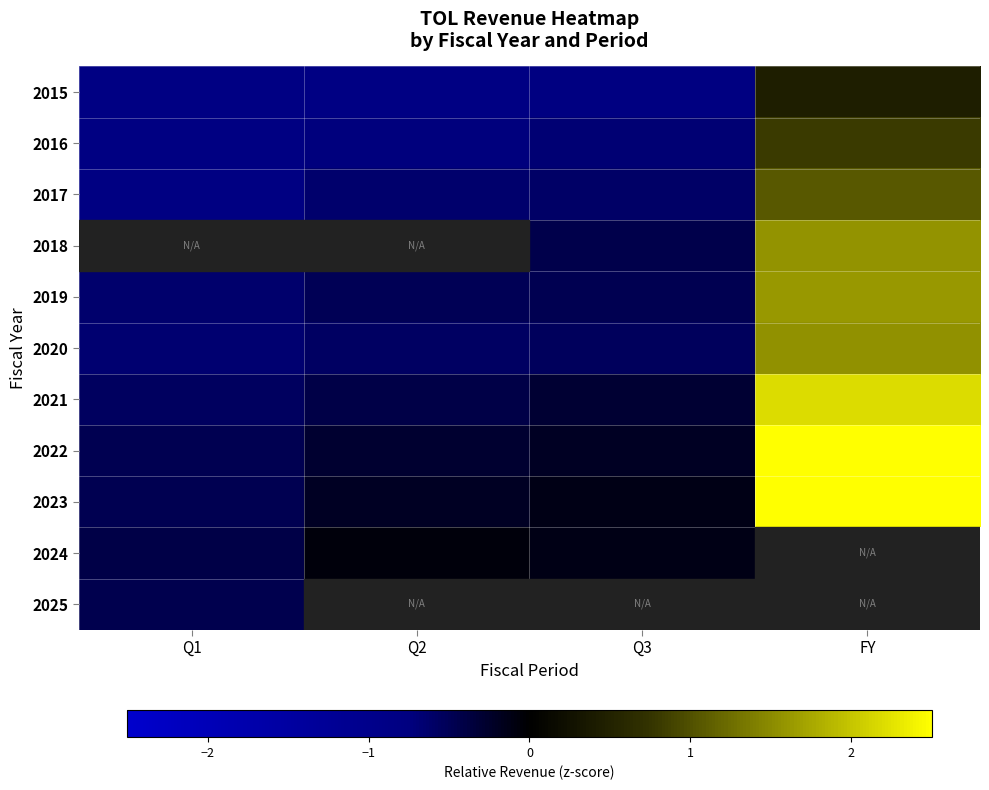

What is the difference between the highest and lowest values at FY?

2.3